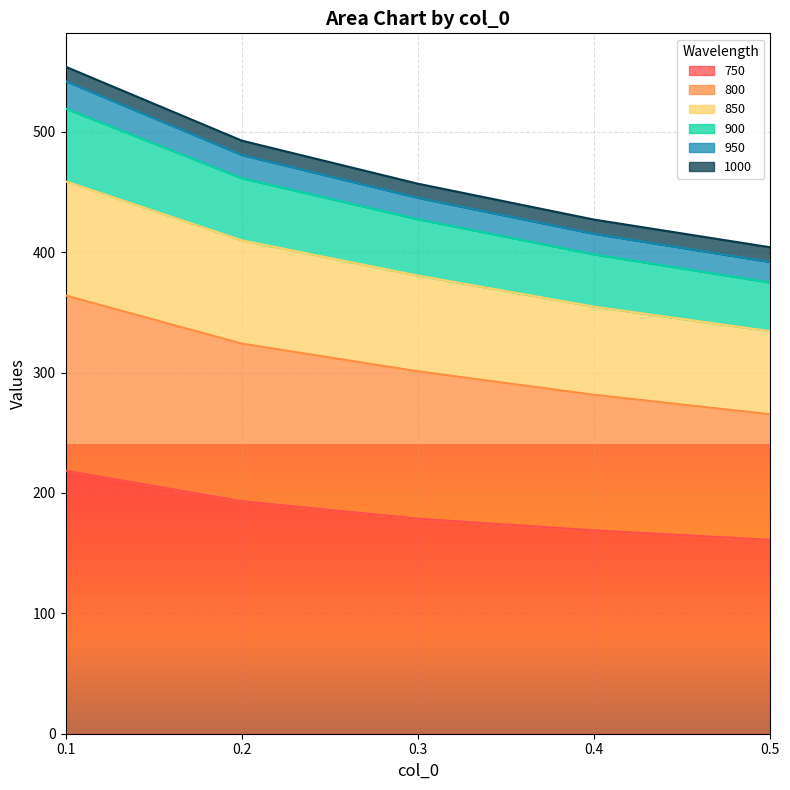

What is the lowest value of the 750 series?

161.0